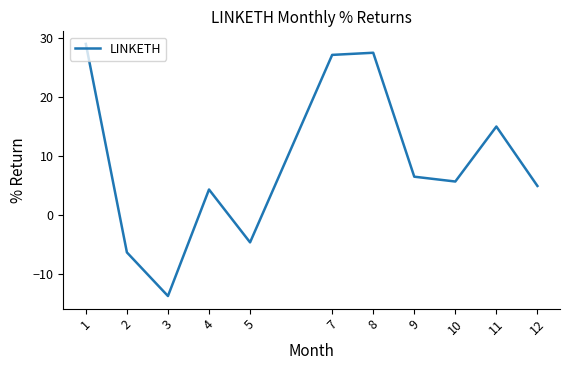

What is the smallest value displayed?

-13.7